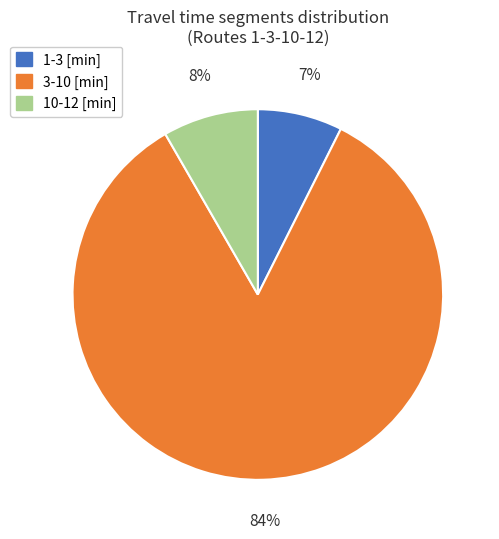

How many segments does this pie chart have?

3